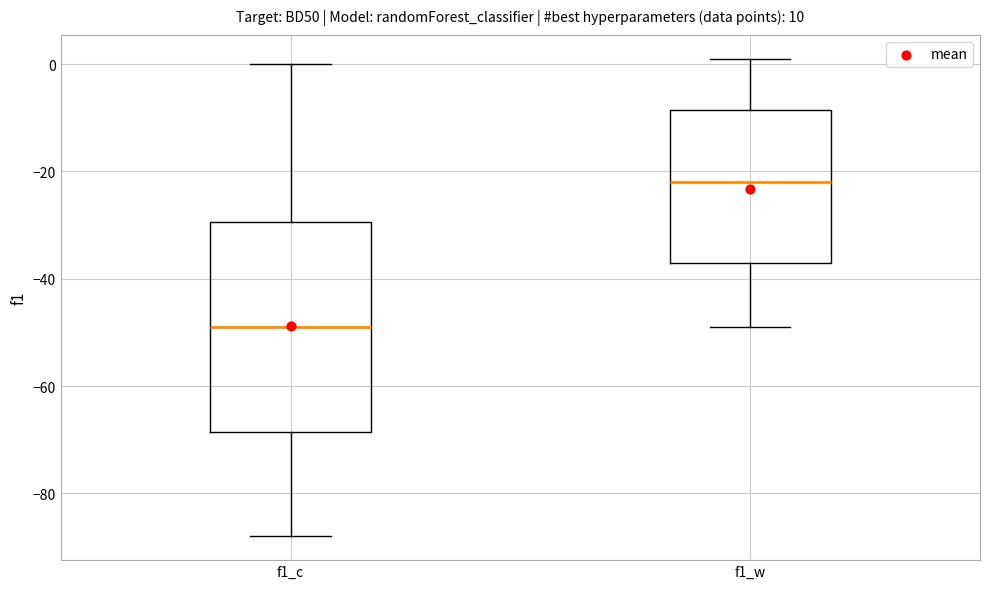

Reading left to right, read every box against the y-axis: the position of its median line, the range the box covers, and the ends of its whiskers. The values are not printed on the chart, so give them approximately, as read against the axis.

f1_c: median -48, box -68 to -30, whiskers -88 to 0
f1_w: median -22, box -36 to -8, whiskers -48 to 2